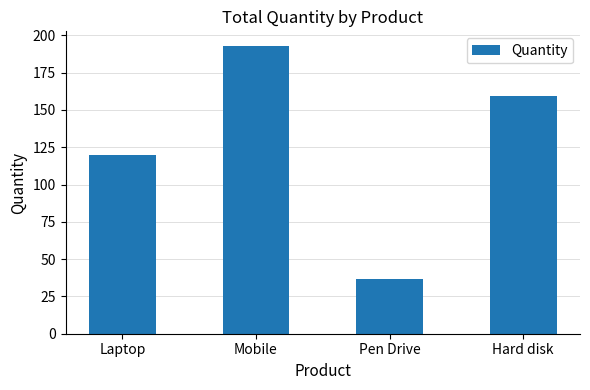

The chart shows a value of 62 at Pen Drive. True or false?

False